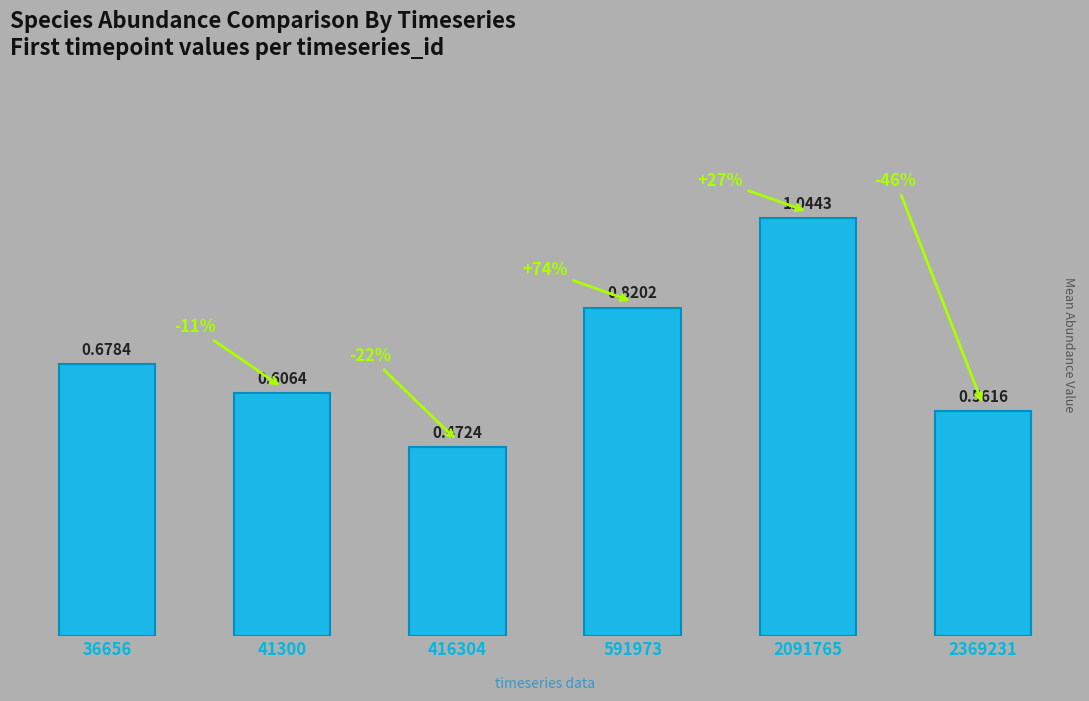

What is the change in value from 591973 to 2091765?

+0.2